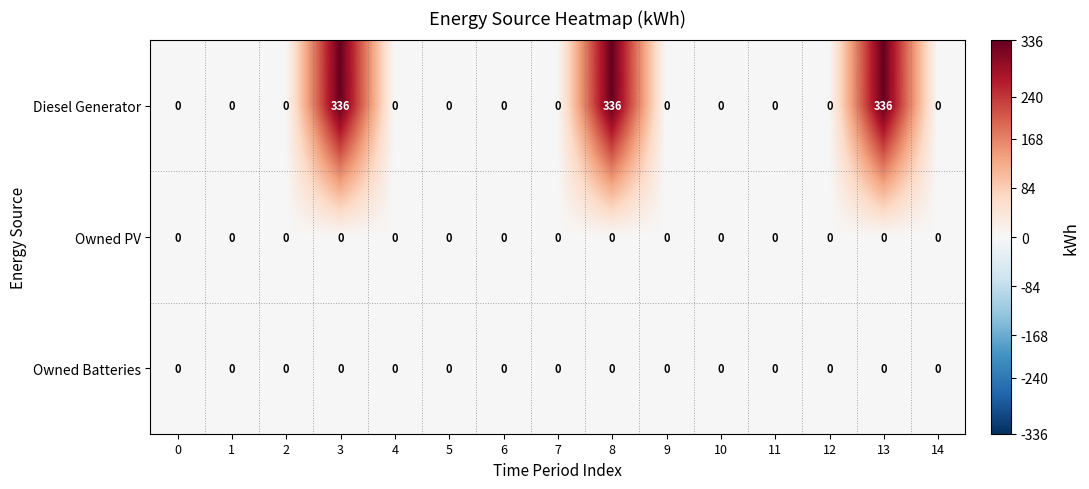

What is the average value of the Diesel Generator series?

67